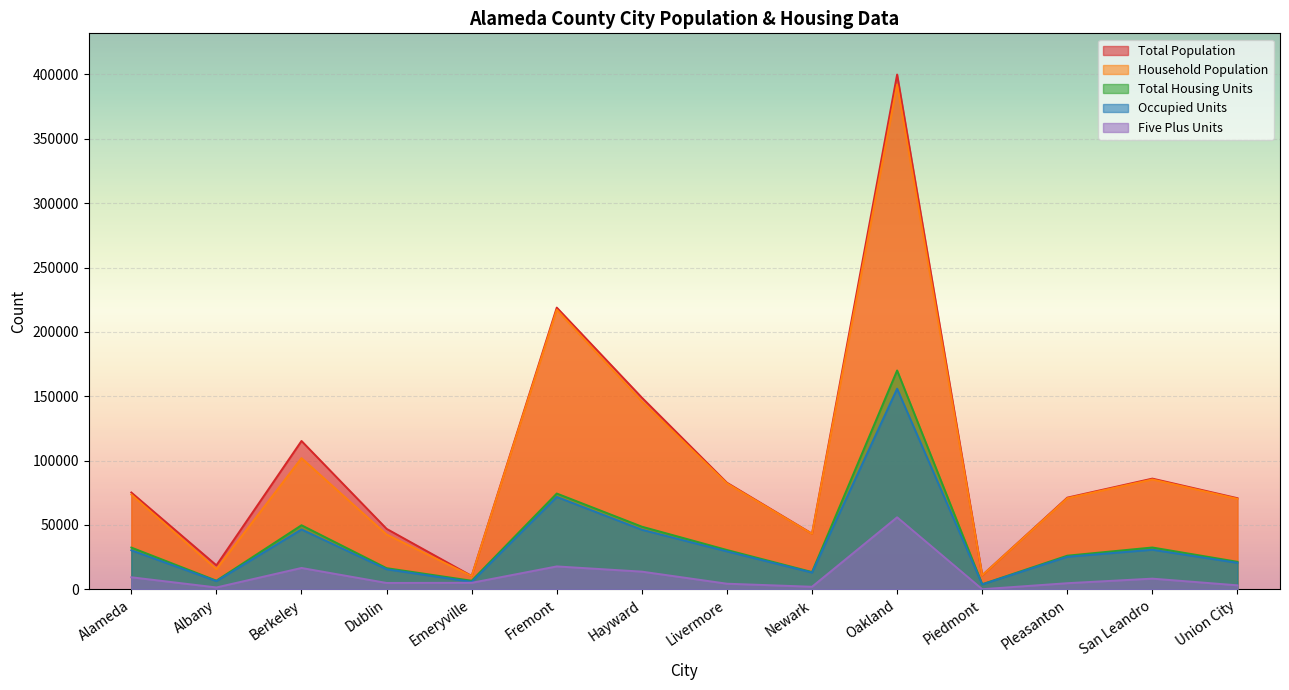

What is the smallest value displayed?

79